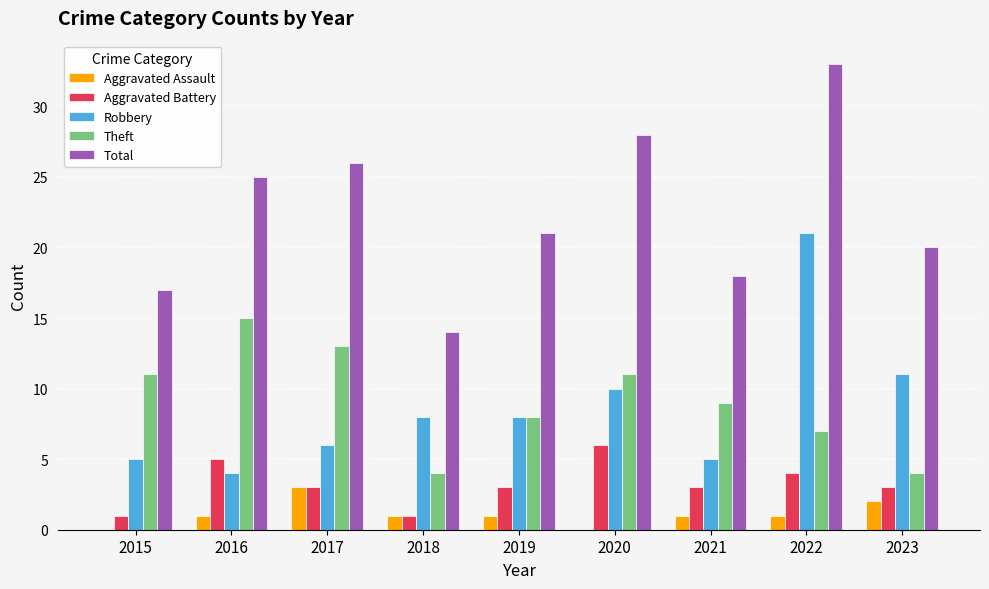

At which category is the sum across all series the highest?

2022